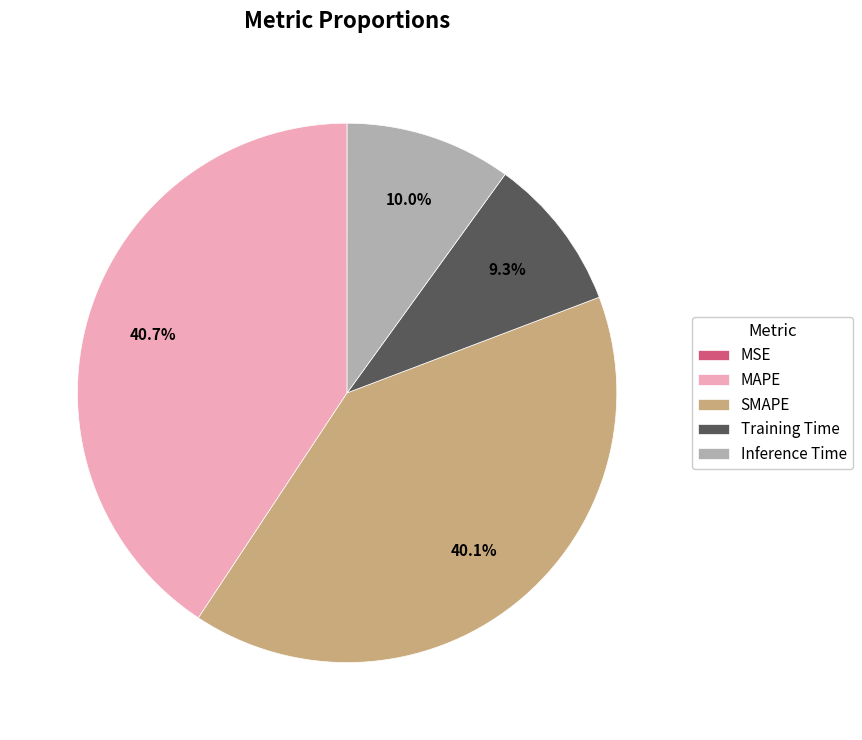

Does Training Time represent more than half of the total?

No